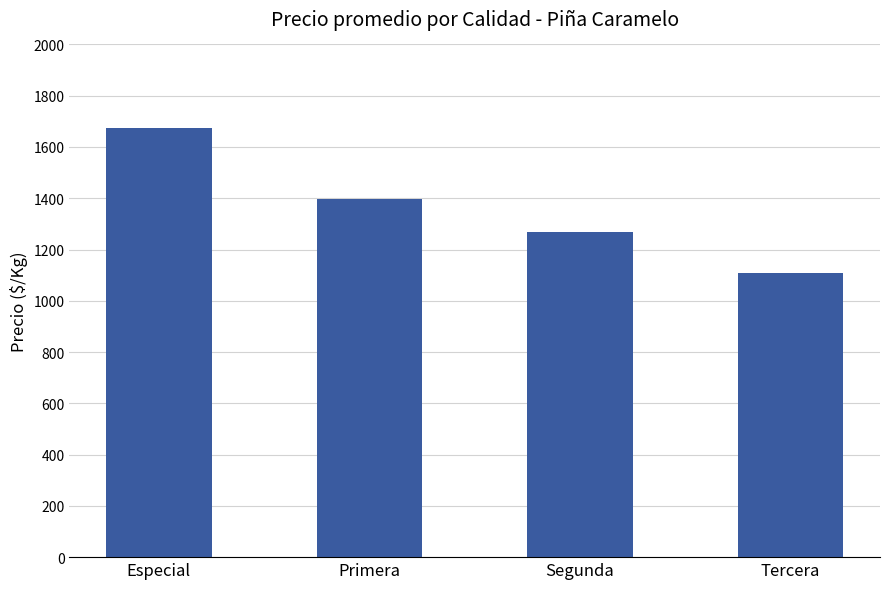

What value does the data have at Especial, to the nearest 50?

1700